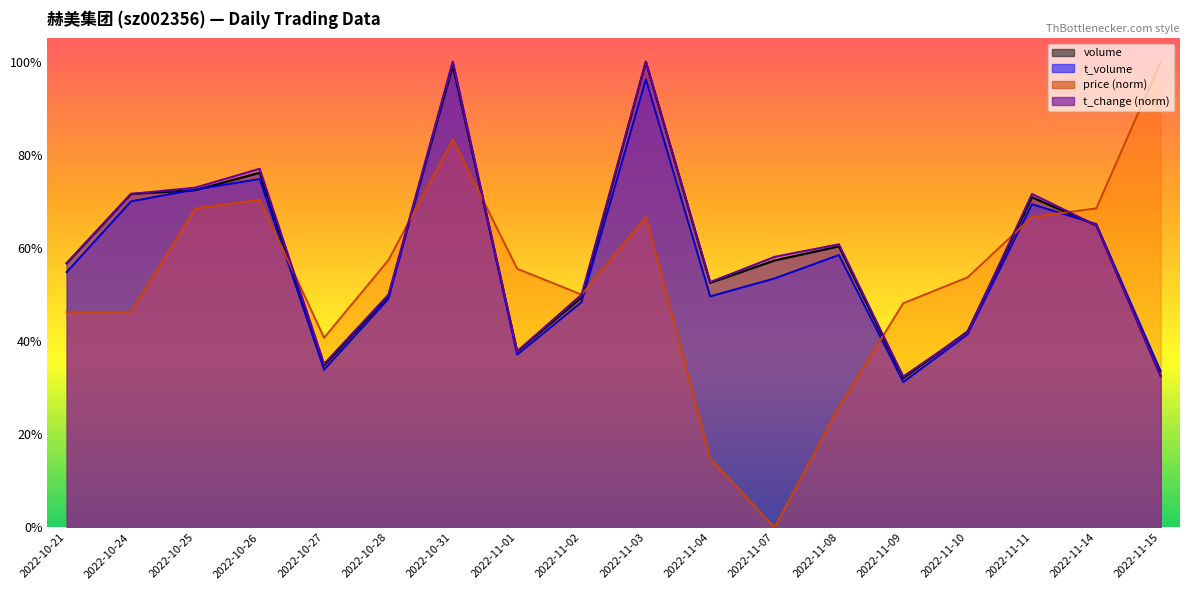

At which category does t_volume reach its first local peak?

2022-10-26